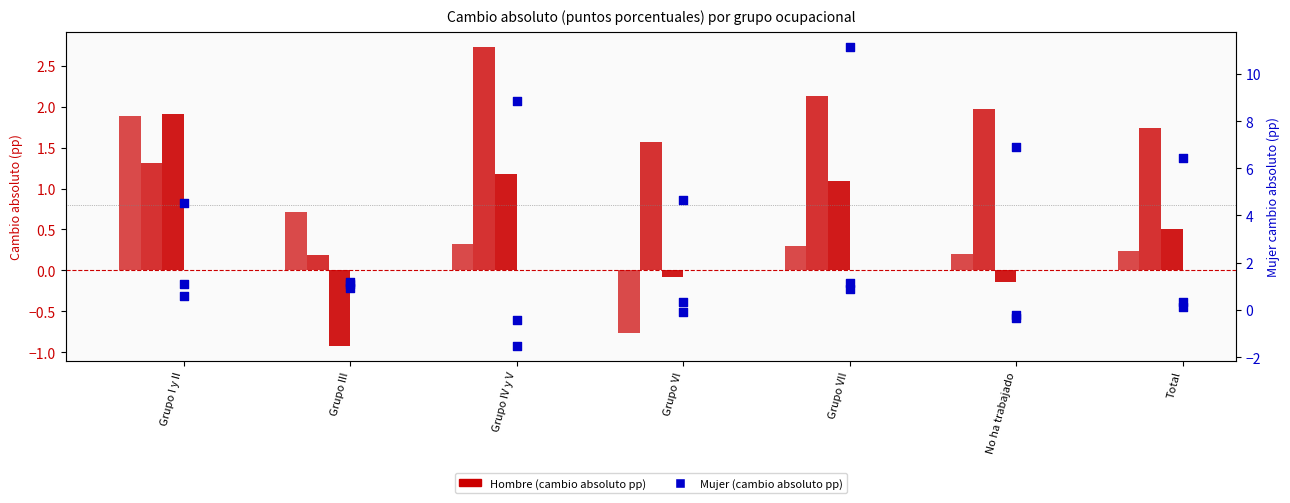

At which category is the sum across all series the highest?

Grupo VII